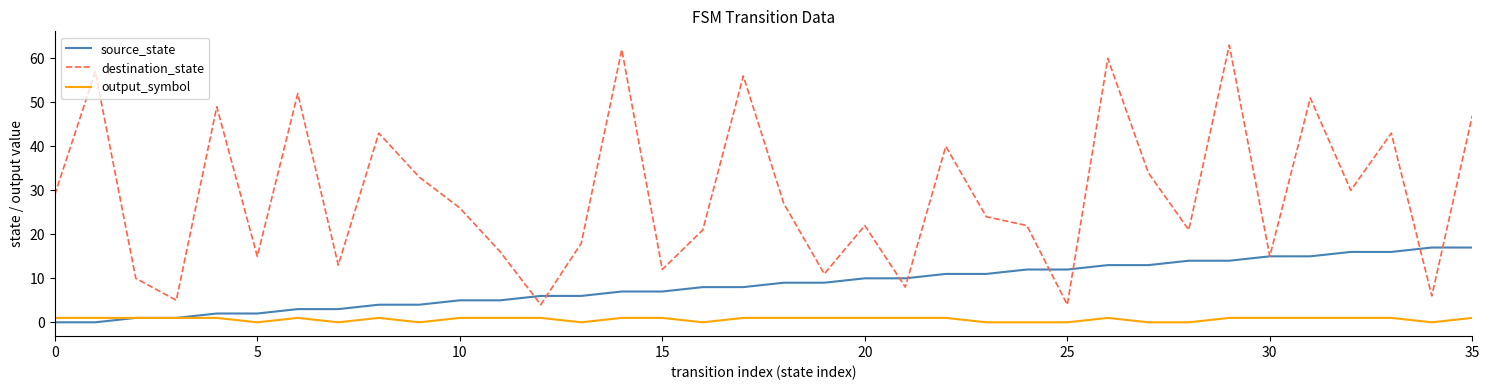

What is the highest value of the destination_state series?

63